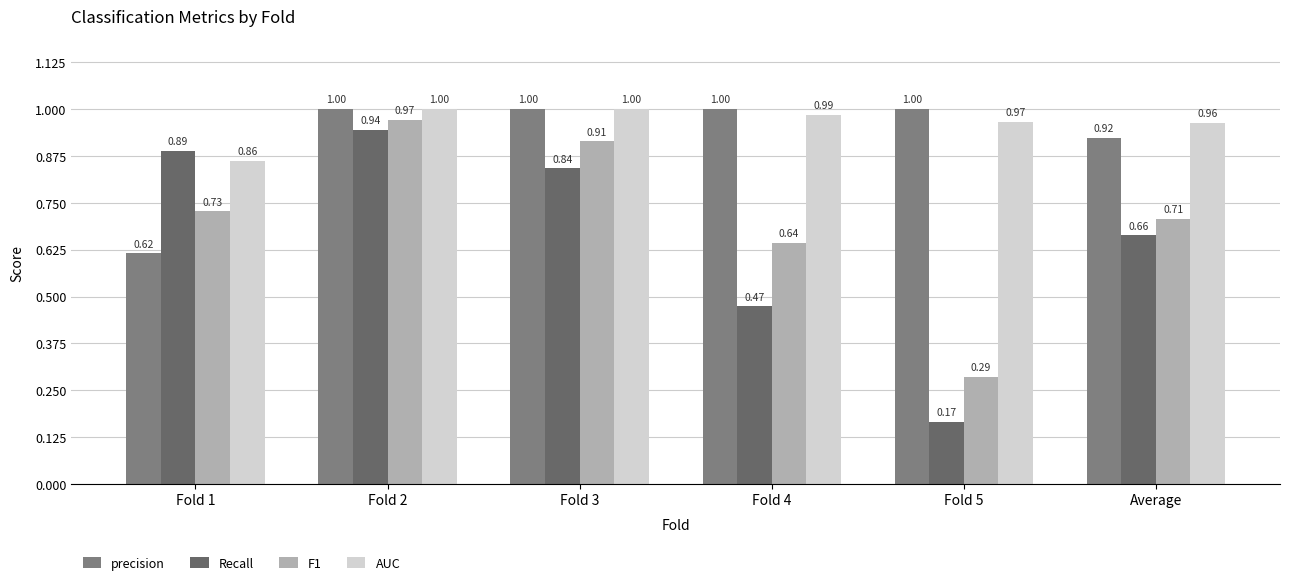

What value does the precision series have at Fold 5?

1.0